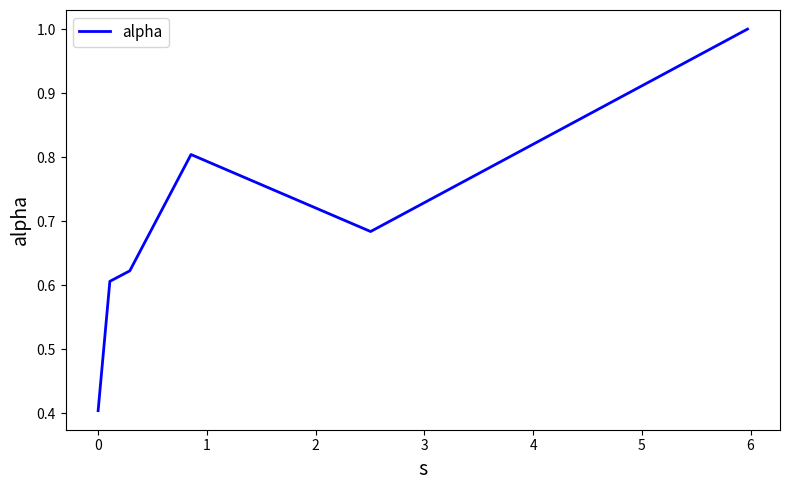

How many interior local peaks (higher than both neighbors) does the data have?

1